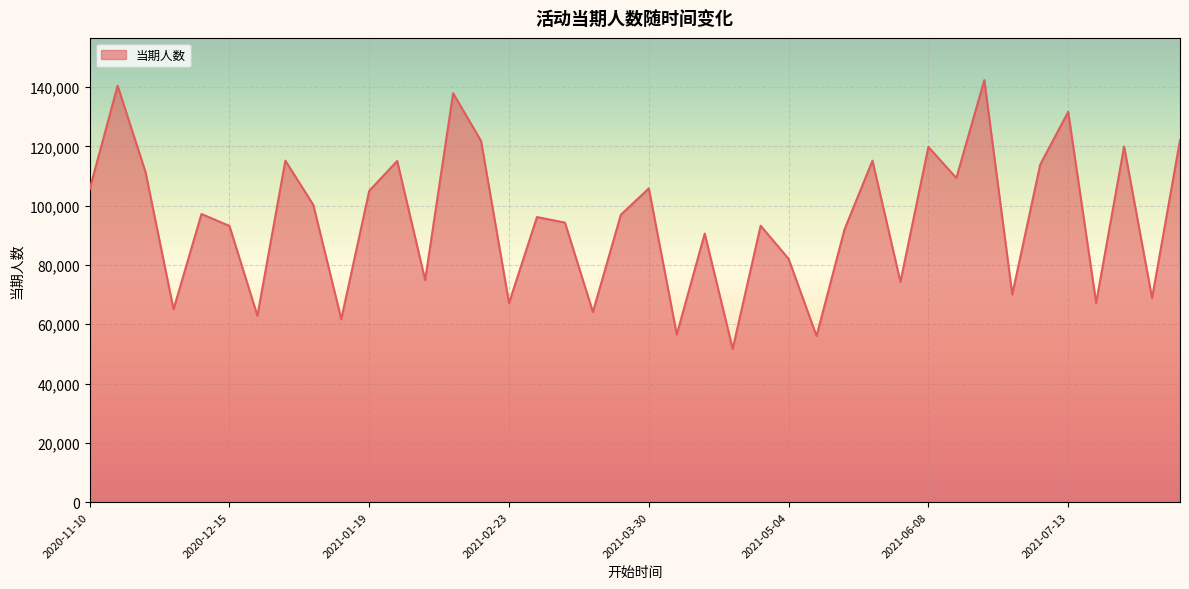

What is the maximum value shown in the chart?

142373